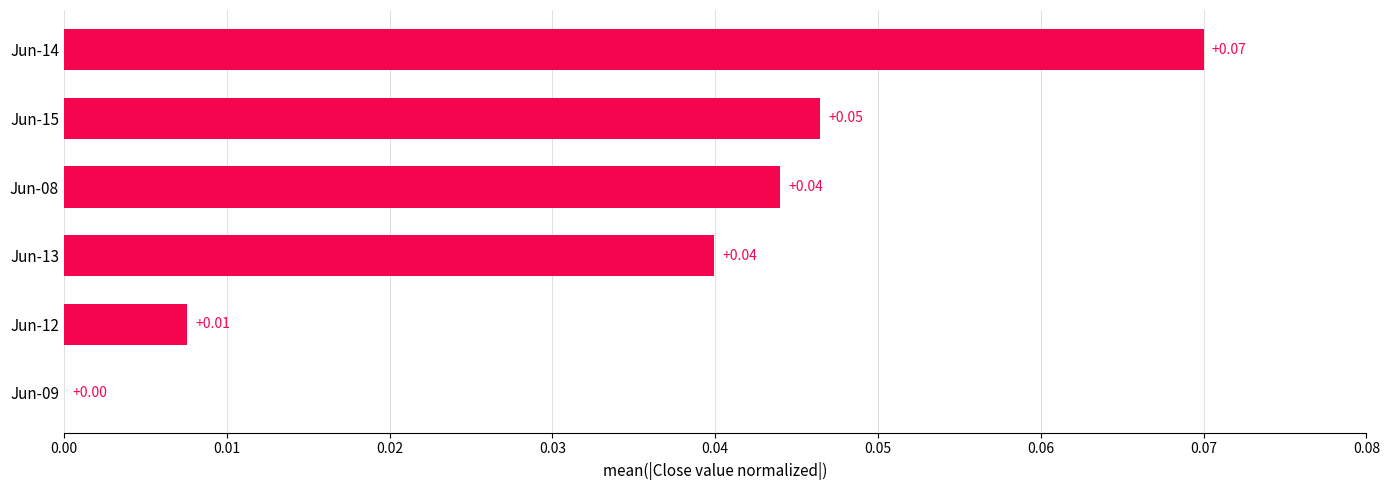

How many values are between 0 and 1?

6